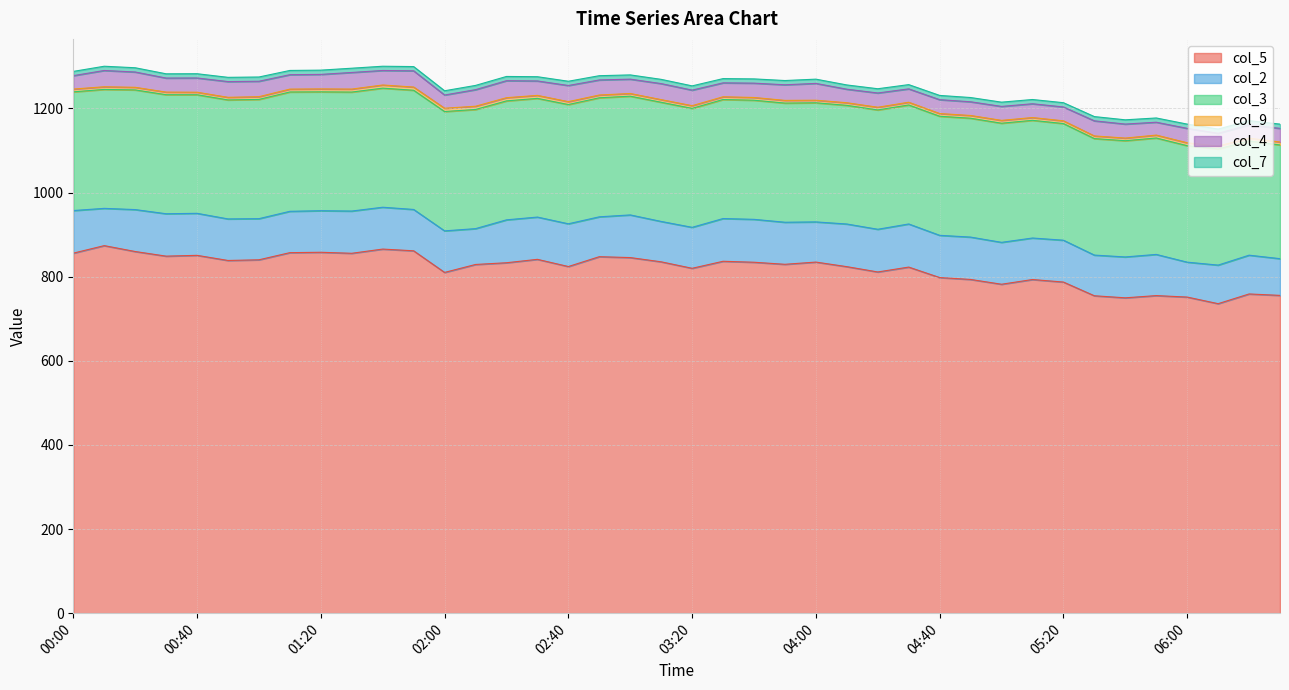

What is the value of the col_7 point at the 4th from the left?

10.1